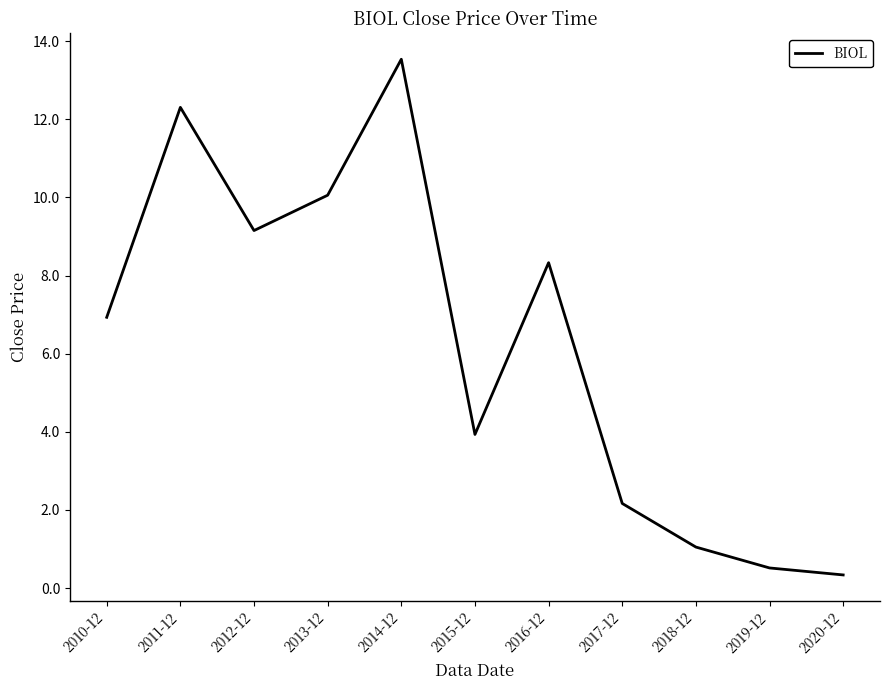

Approximately how many times larger is the value at 2012-12 compared to 2018-12?

8.7